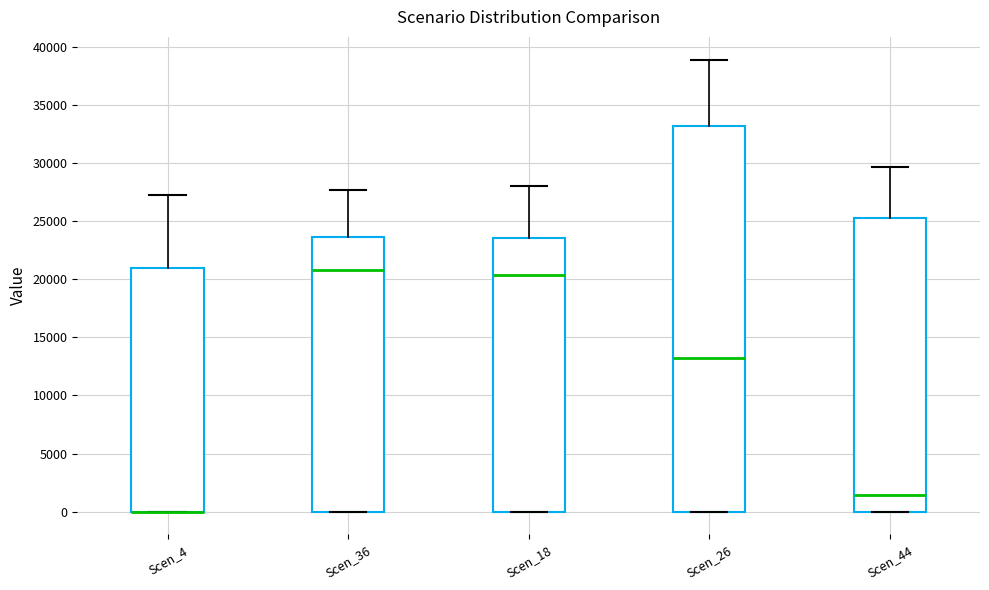

Where is the lower edge of the box for Scen_36 on the y-axis? The values are not printed on the chart, so give them approximately, as read against the axis.

0